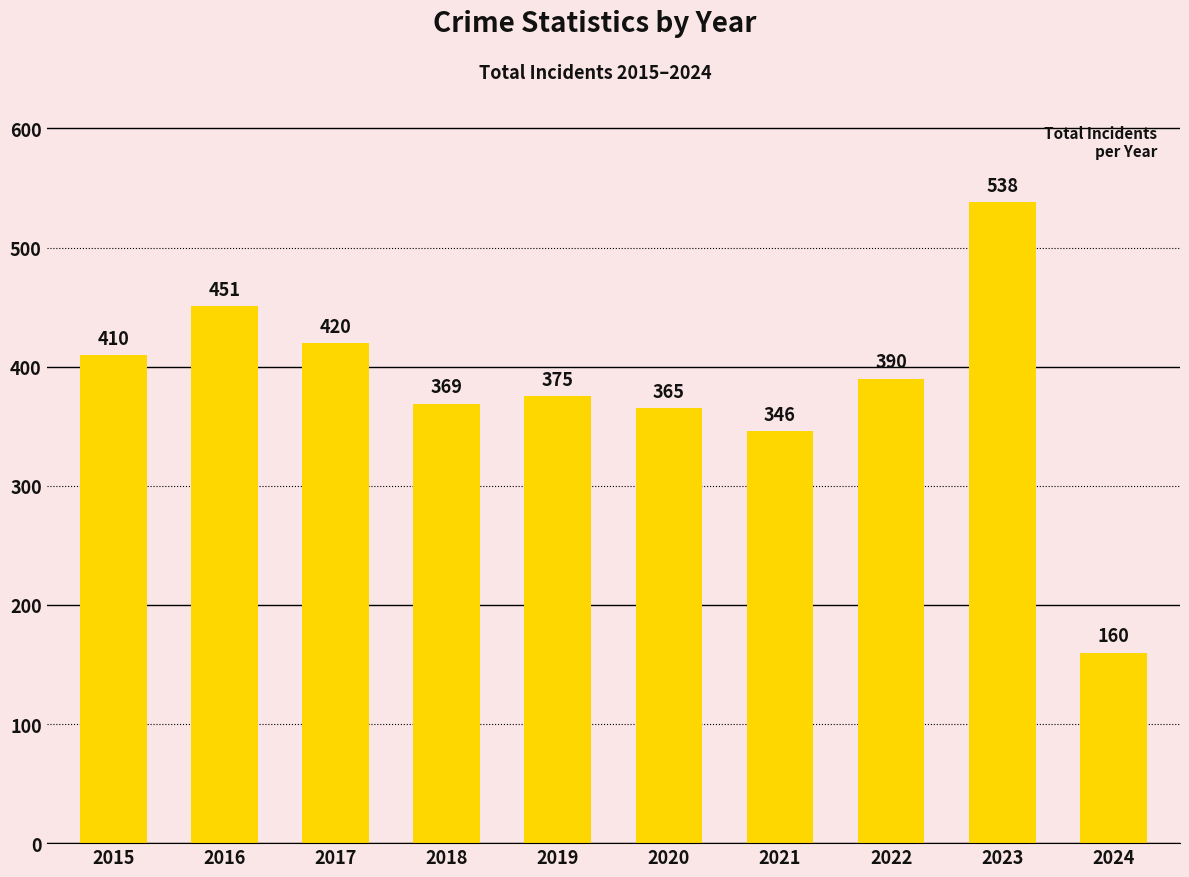

Reading left to right, list all the values displayed in this chart.

410	451	420	369	375	365	346	390	538	160